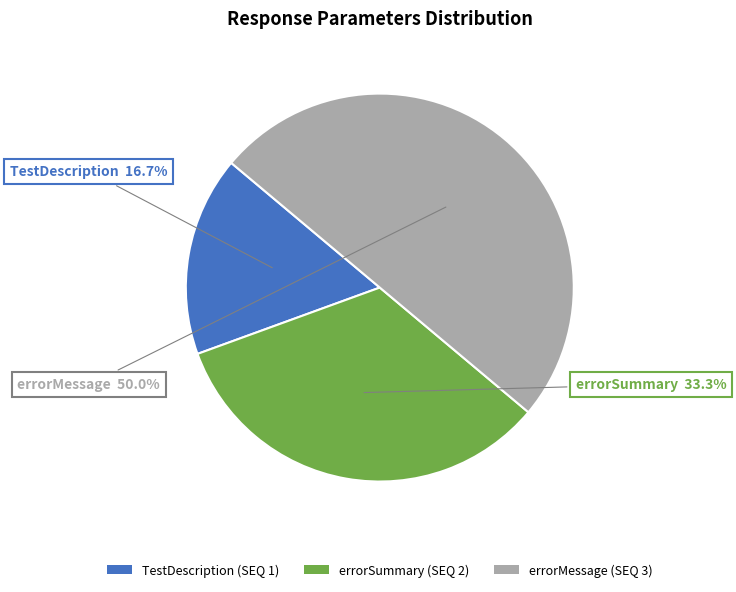

Rank the categories by value from highest to lowest.

errorMessage, errorSummary, TestDescription